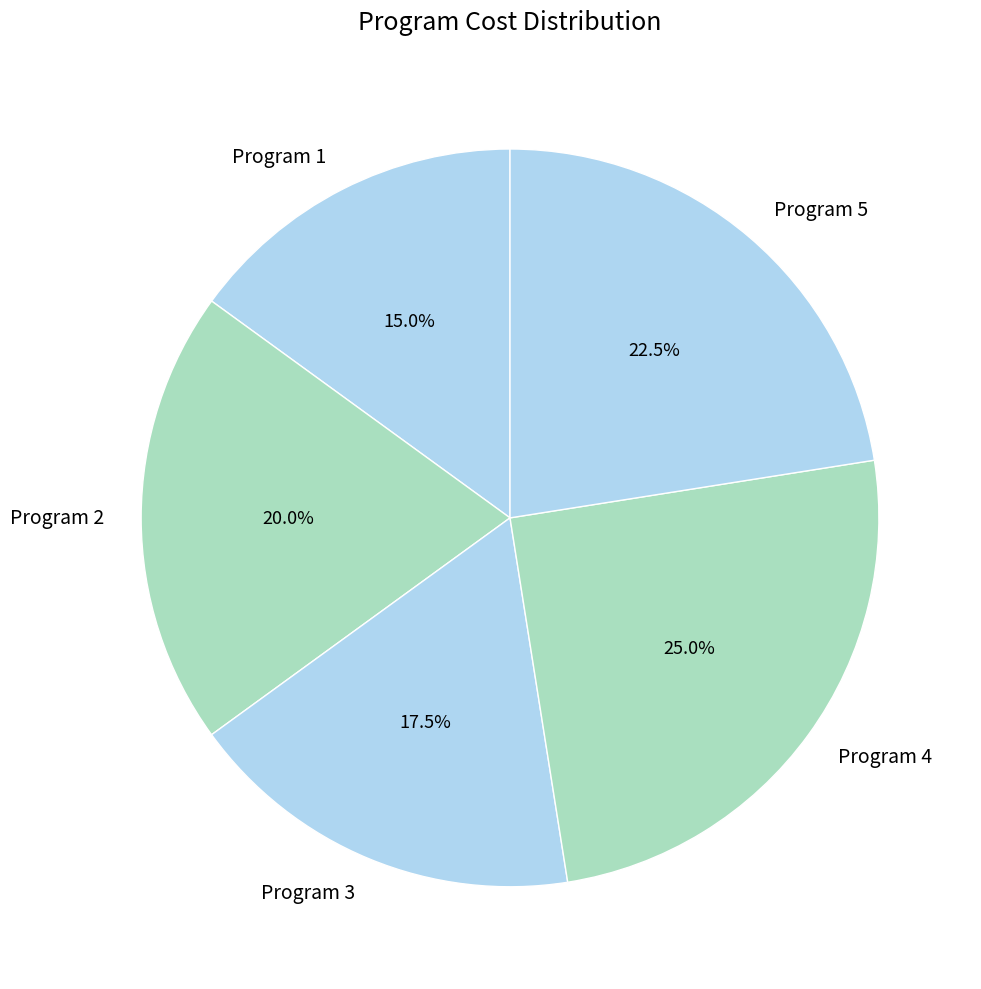

What is the smallest slice in the pie chart?

Program 1